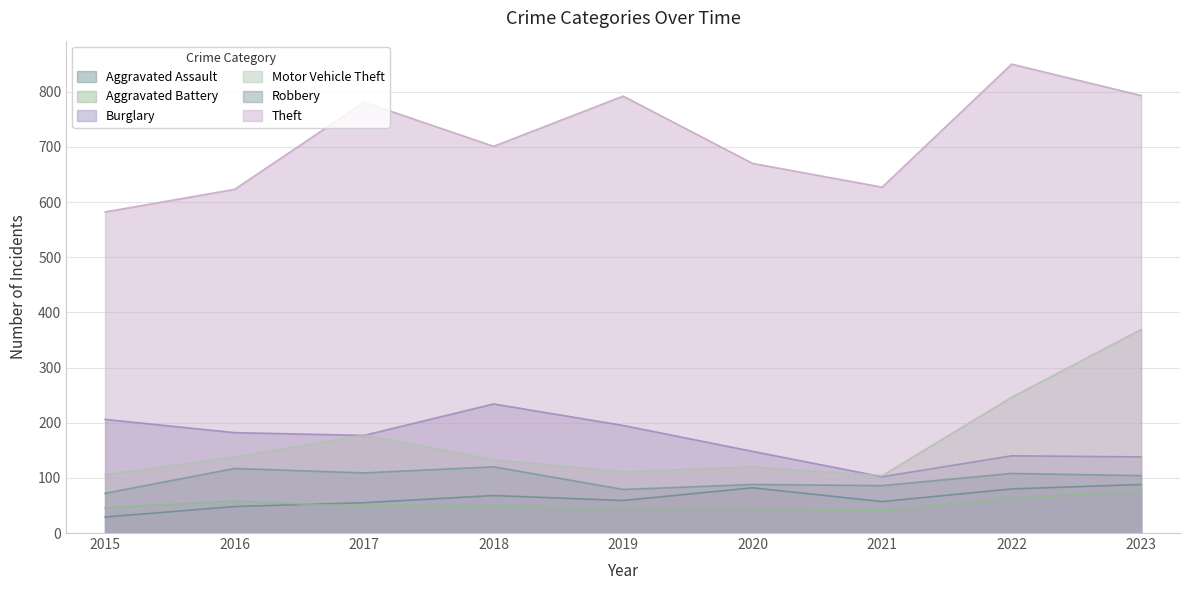

What is the difference between the maximum and minimum values in the Theft series?

268